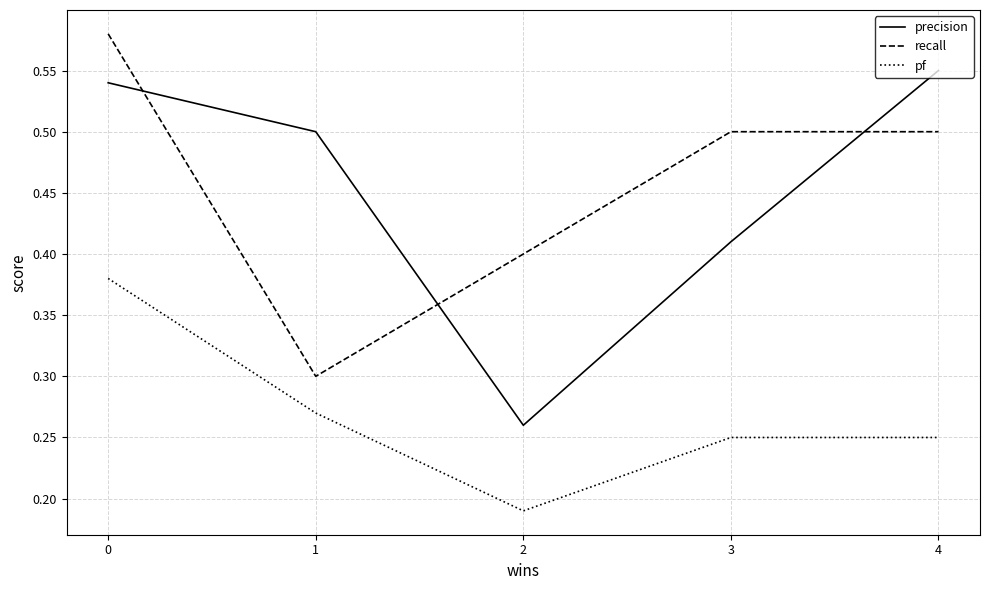

What is the sum of the precision values at 1 and 3?

0.9